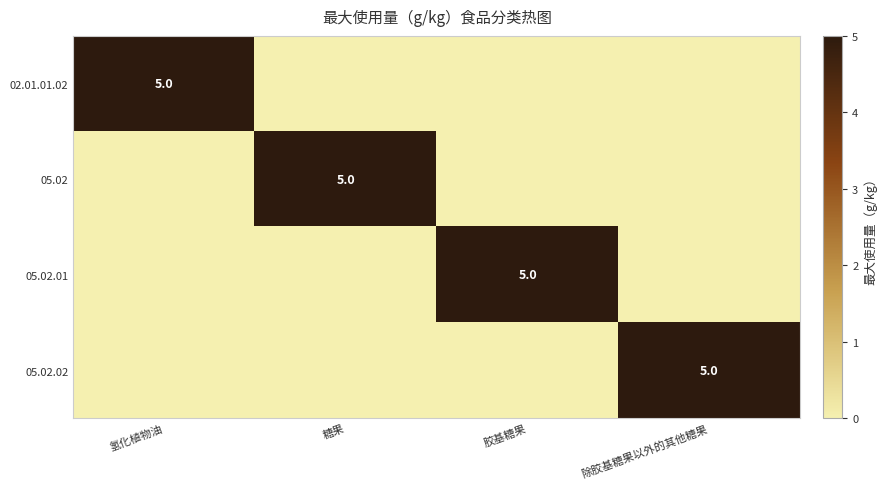

The value of 05.02.02 at 除胶基糖果以外的其他糖果 is 2. True or false?

False